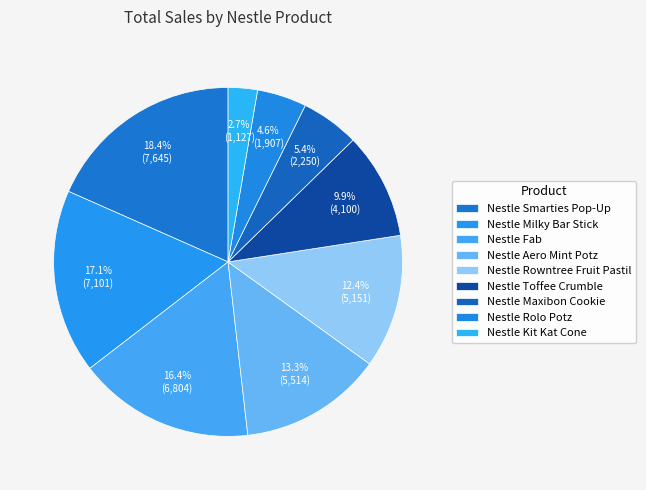

How many slices are in this pie chart?

9